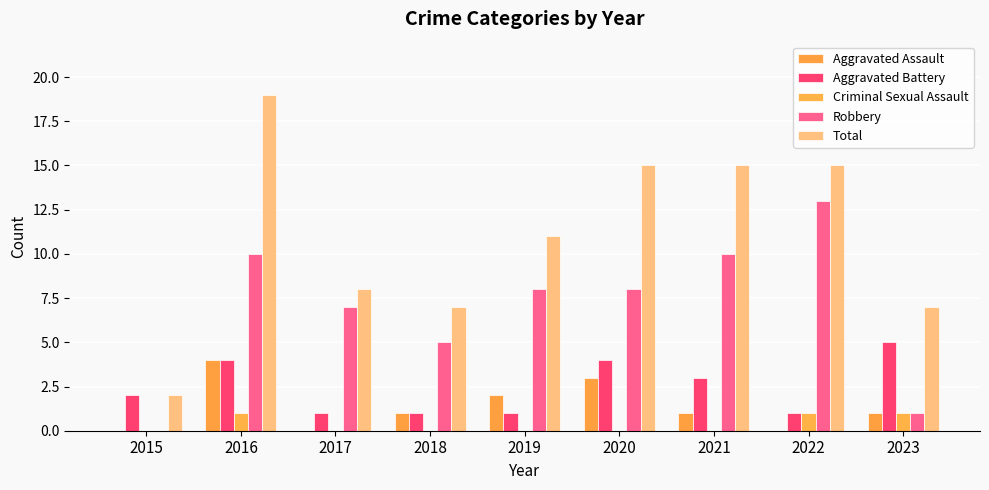

Is the value of Total at 2019 greater than the value of Robbery at 2018?

Yes